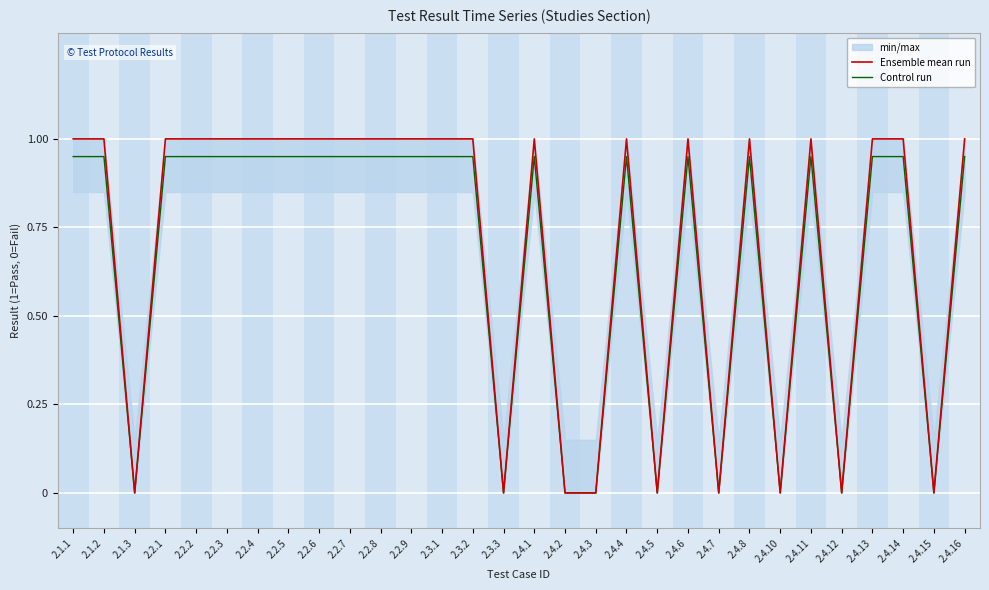

What is the label of the 26th point from the left?

2.4.12